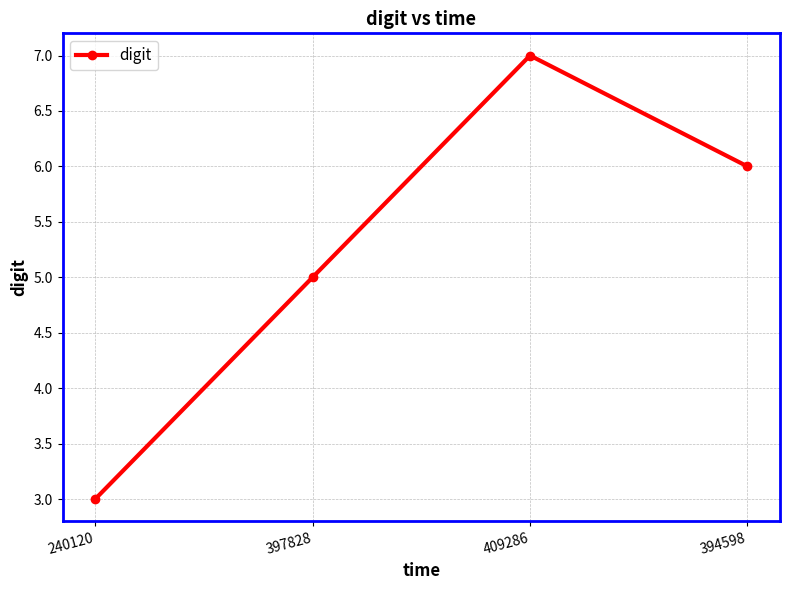

What is the maximum value shown in the chart?

7